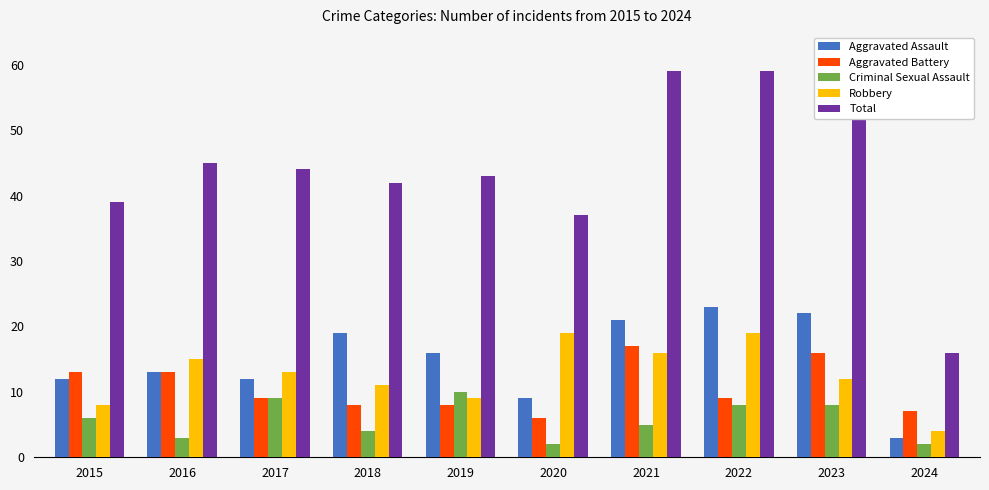

What is the total value across all series at 2021?

118